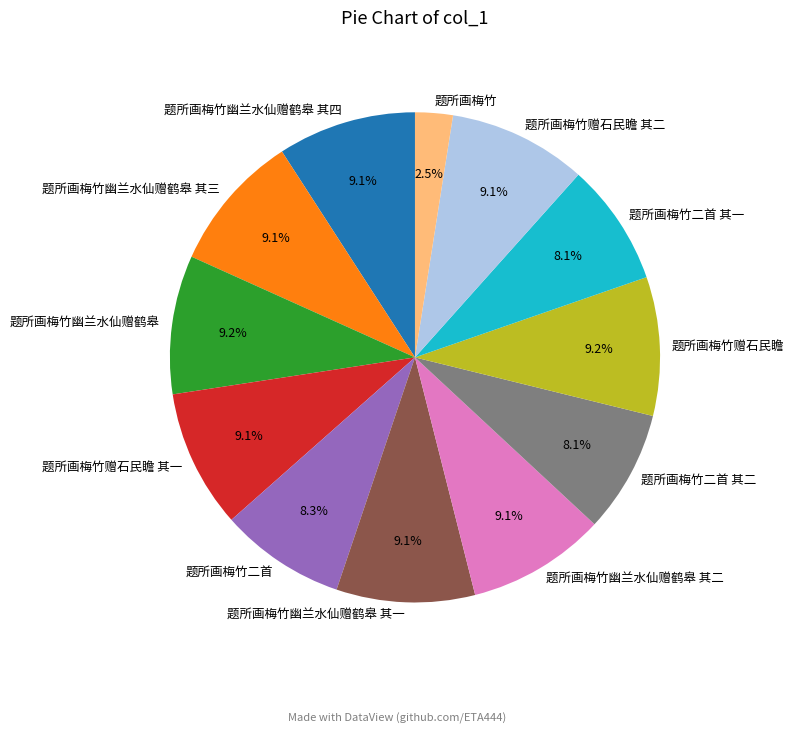

Between 题所画梅竹幽兰水仙赠鹤皋 其四 and 题所画梅竹二首 其一, which is larger?

题所画梅竹幽兰水仙赠鹤皋 其四